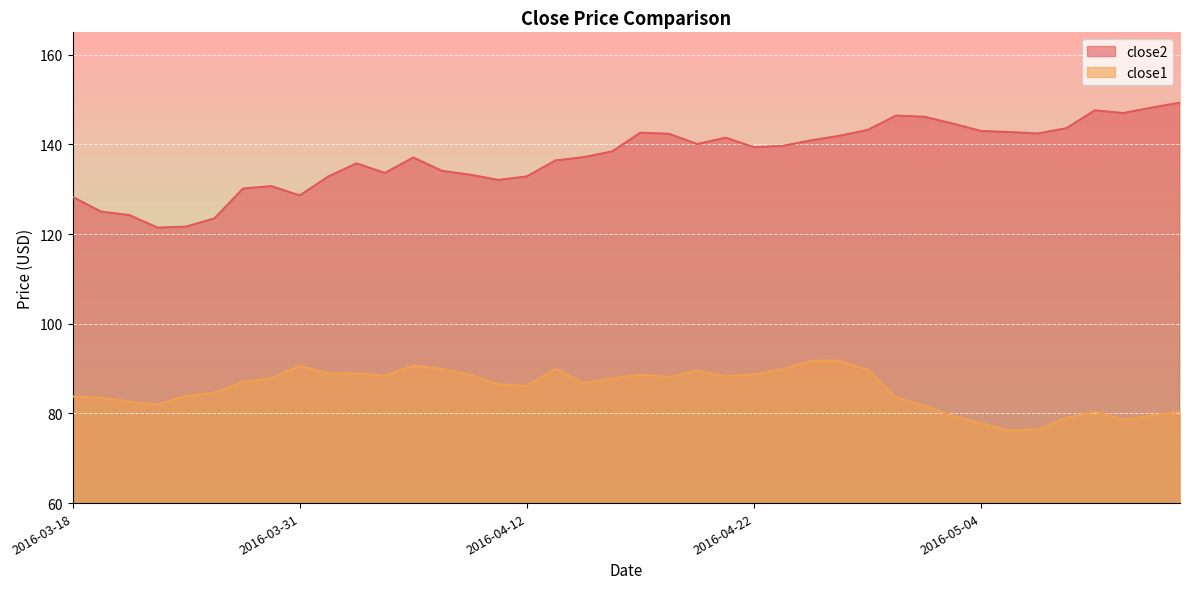

What is the sum of all close1 values?

3418.1